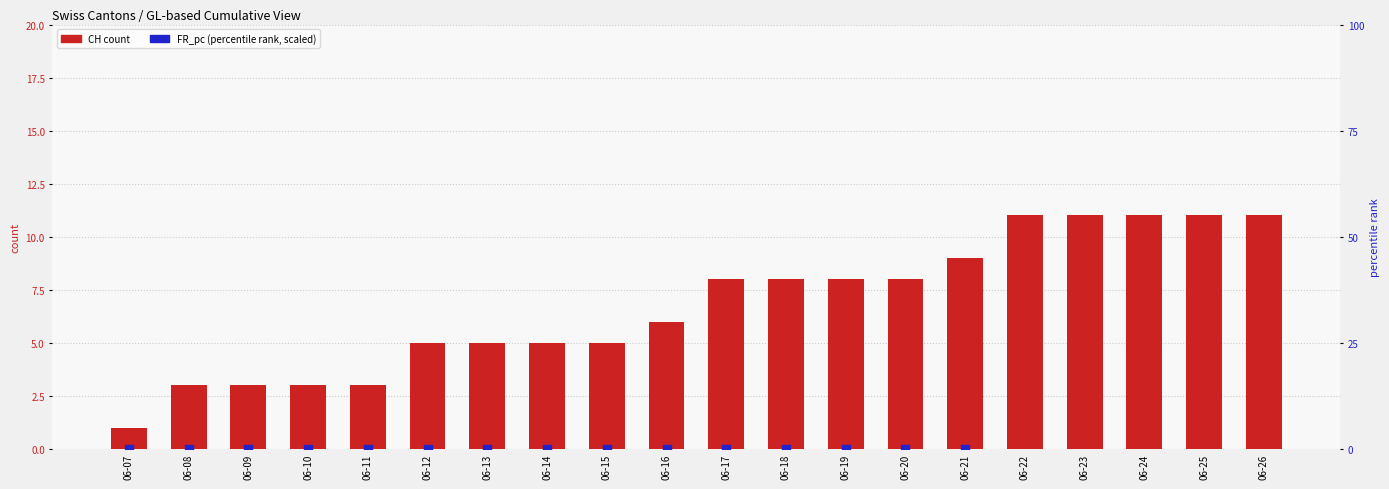

Which series contains the lowest Y value?

FR_pc (scaled)